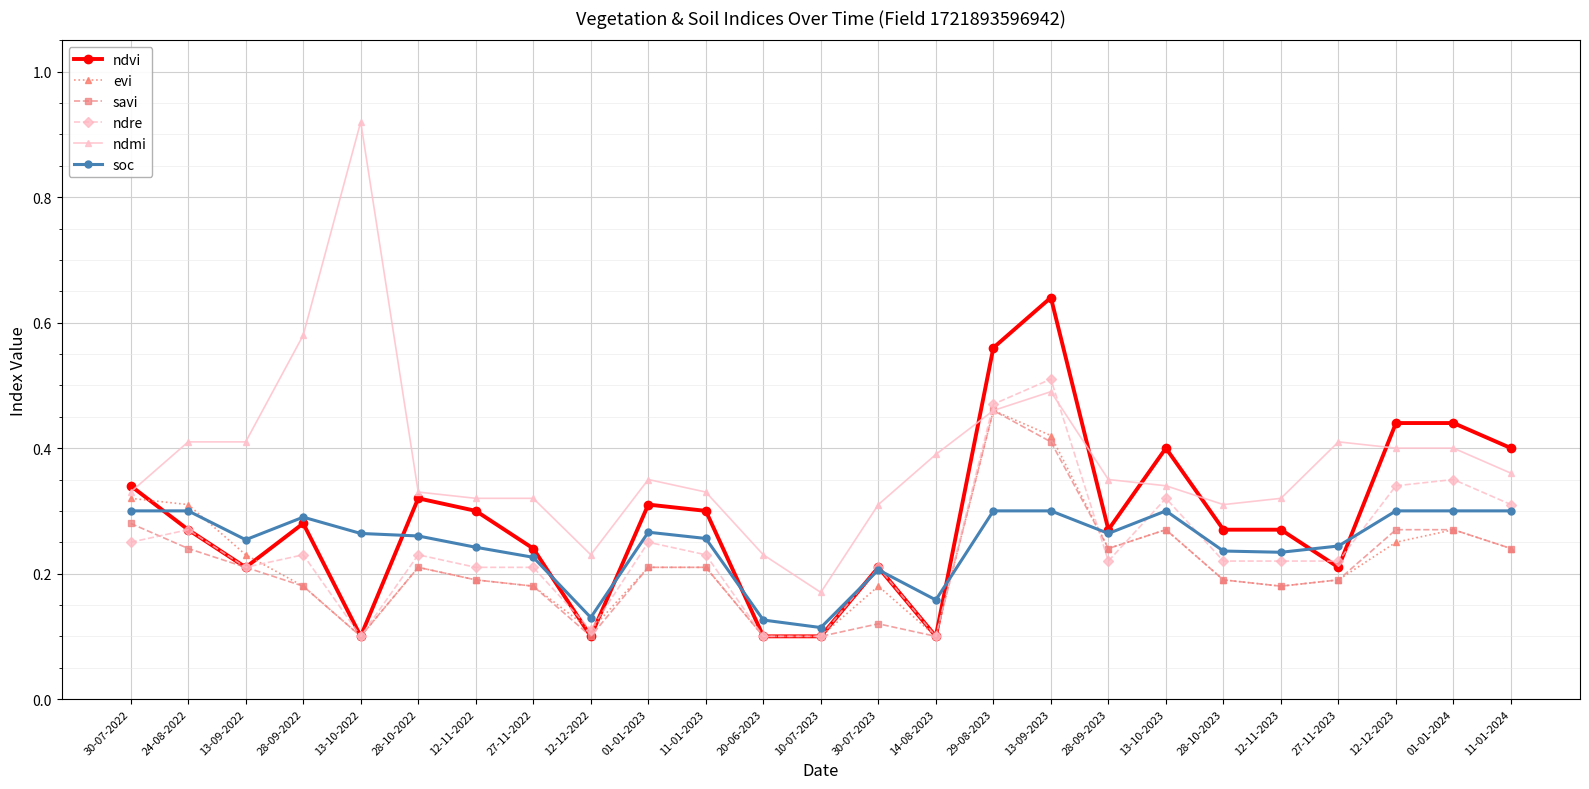

True or false: evi has more than 0 points higher than both neighbors.

True